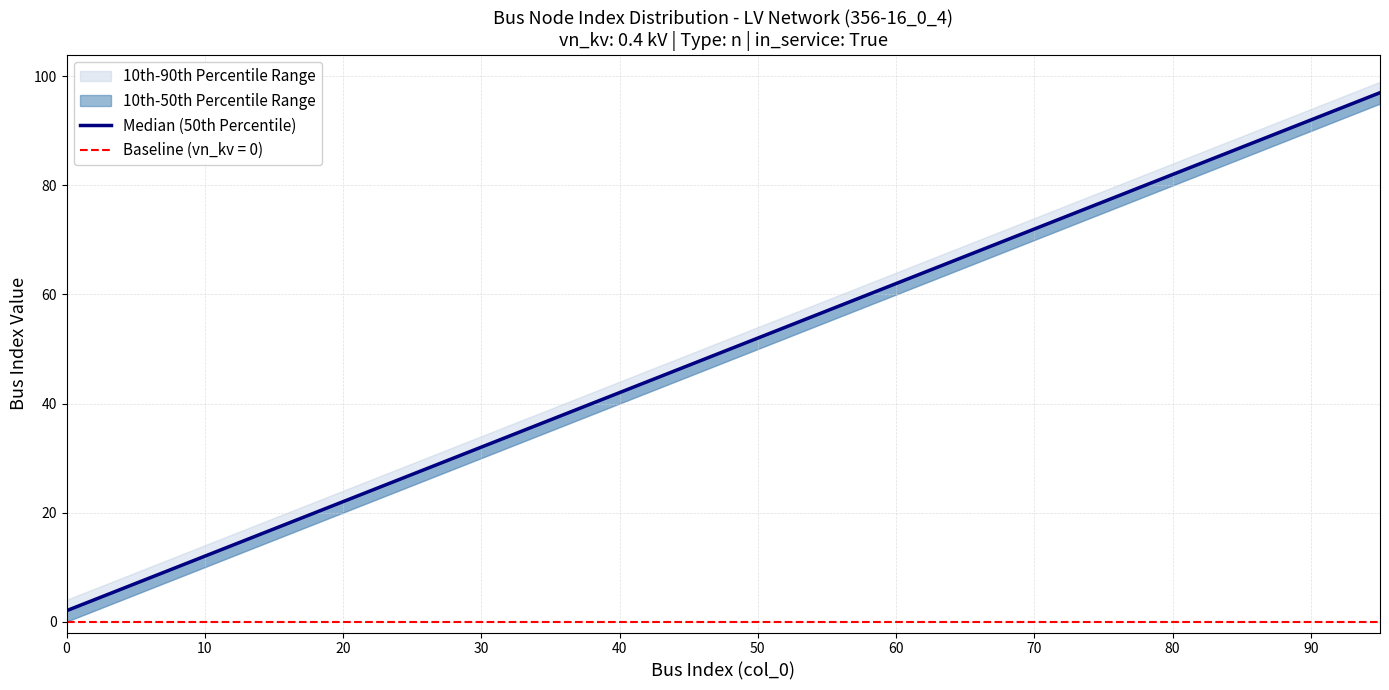

What is the average value?

50